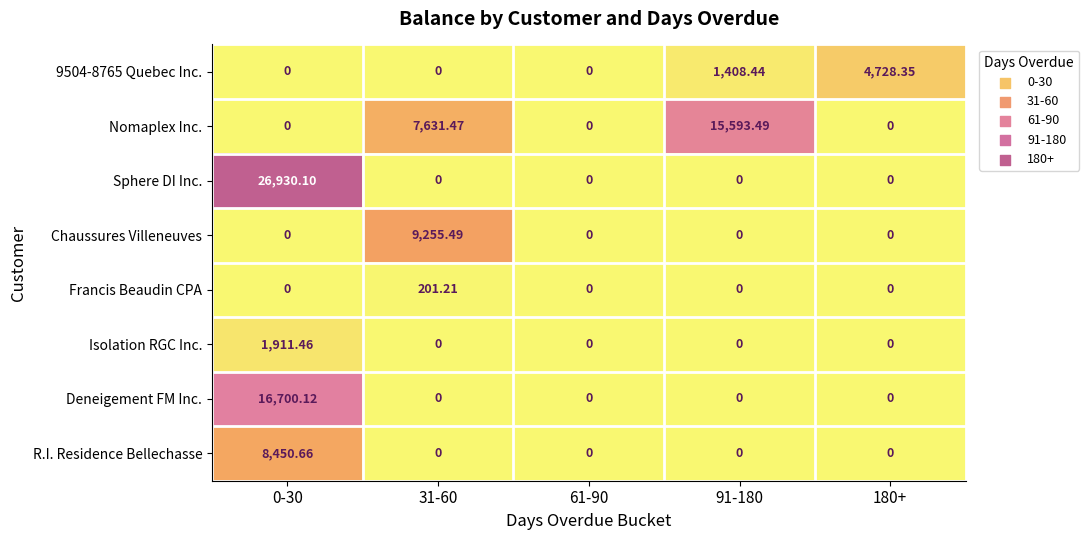

How many categories are shown in the chart?

5